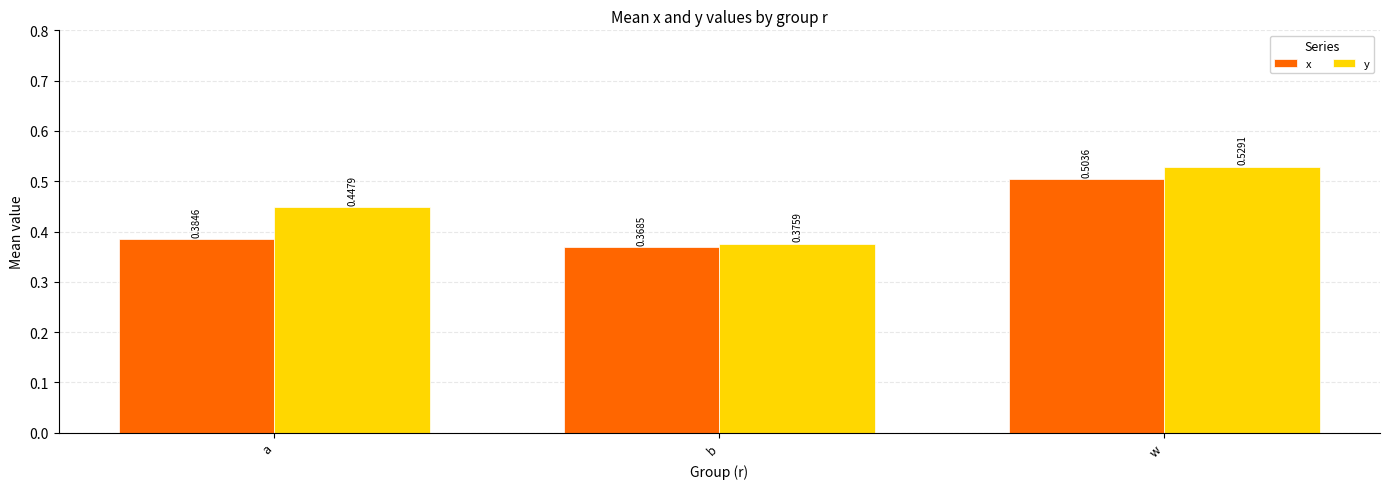

What is the sum of all x values?

1.3